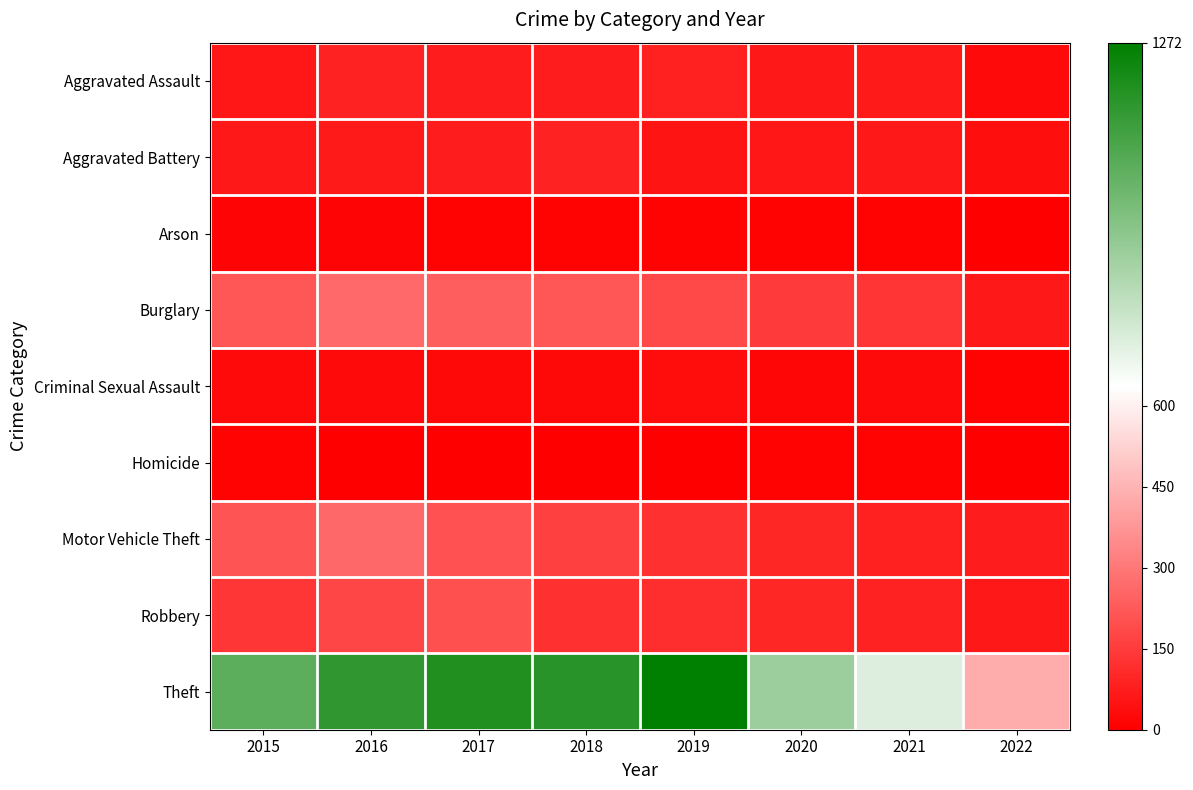

Reading left to right, list all the values displayed in this chart.

Aggravated Assault: 2015=56	2016=88	2017=72	2018=72	2019=80	2020=62	2021=66	2022=29
Aggravated Battery: 2015=60	2016=66	2017=71	2018=86	2019=53	2020=57	2021=60	2022=37
Arson: 2015=10	2016=12	2017=7	2018=7	2019=5	2020=7	2021=6	2022=2
Burglary: 2015=216	2016=266	2017=237	2018=218	2019=182	2020=148	2021=133	2022=64
Criminal Sexual Assault: 2015=29	2016=25	2017=22	2018=24	2019=31	2020=15	2021=25	2022=9
Homicide: 2015=5	2016=4	2017=4	2018=4	2019=4	2020=5	2021=6	2022=3
Motor Vehicle Theft: 2015=212	2016=259	2017=208	2018=163	2019=123	2020=99	2021=82	2022=72
Robbery: 2015=139	2016=178	2017=202	2018=121	2019=116	2020=97	2021=88	2022=64
Theft: 2015=1041	2016=1151	2017=1188	2018=1170	2019=1272	2020=884	2021=716	2022=430